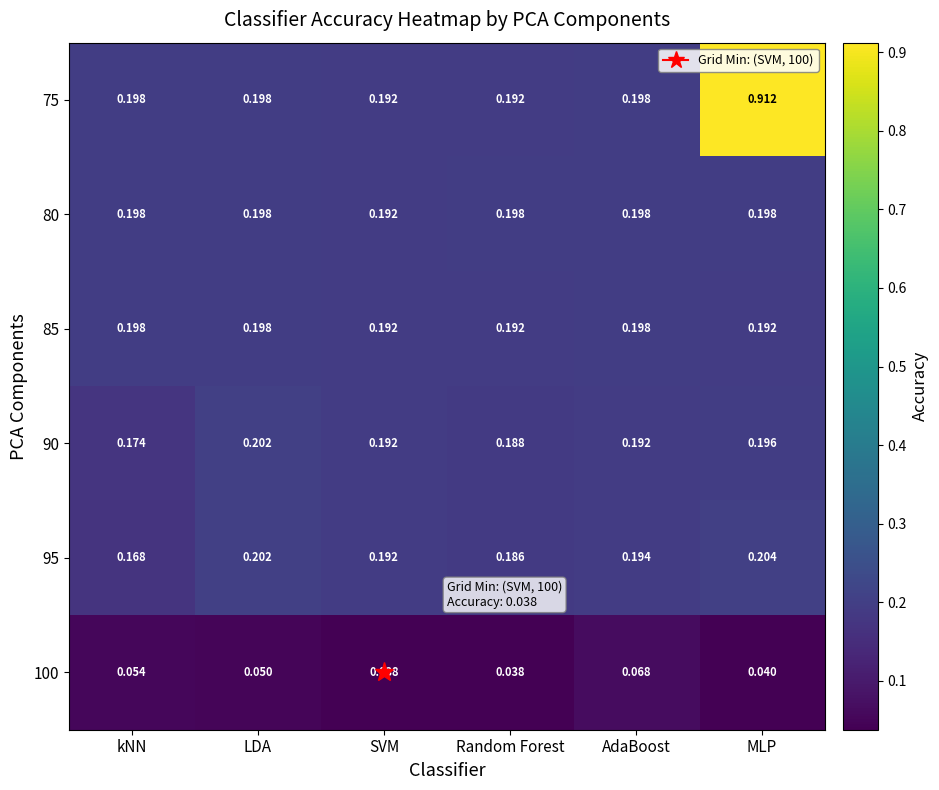

Which label corresponds to the largest value in the chart?

MLP